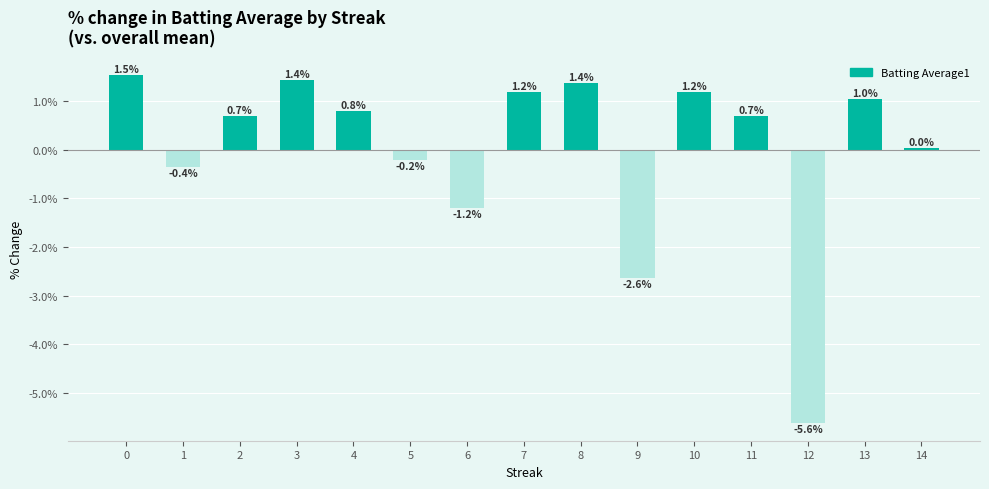

At which label is the value closest to -2?

9